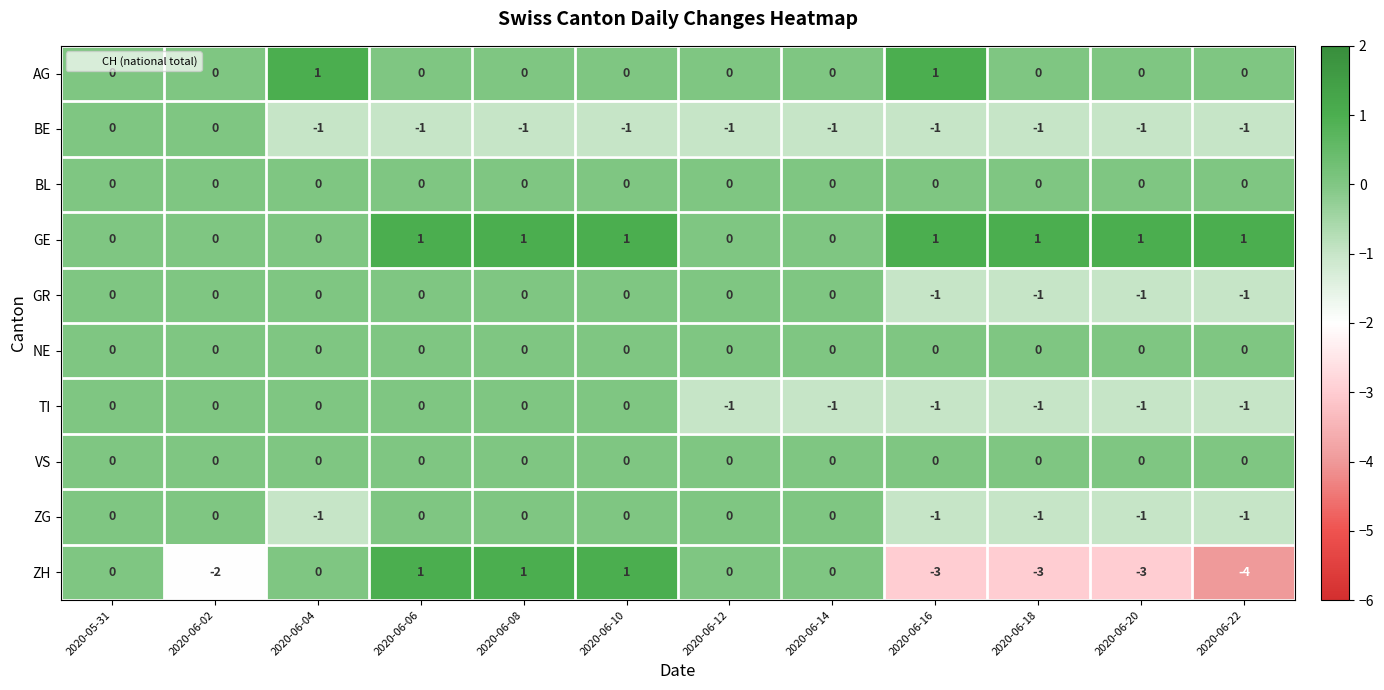

Is it true that ZH equals 0 at 2020-05-31?

True